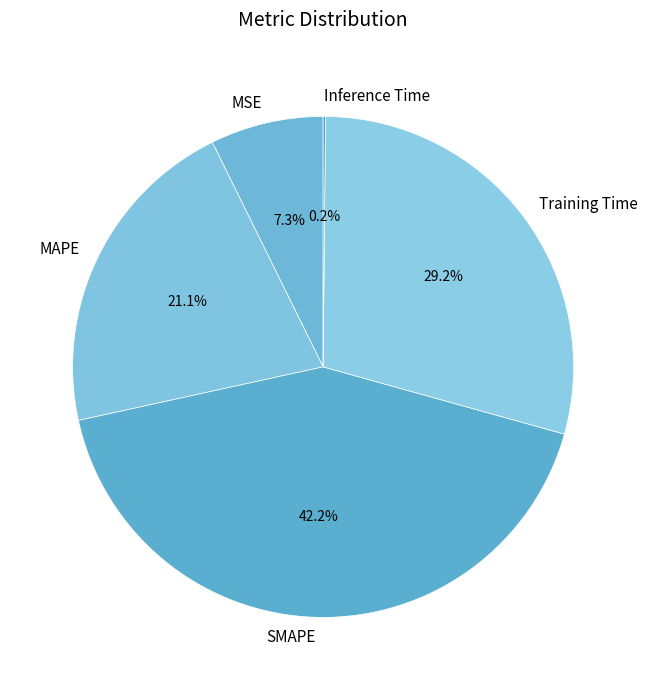

Which slice is the largest?

SMAPE